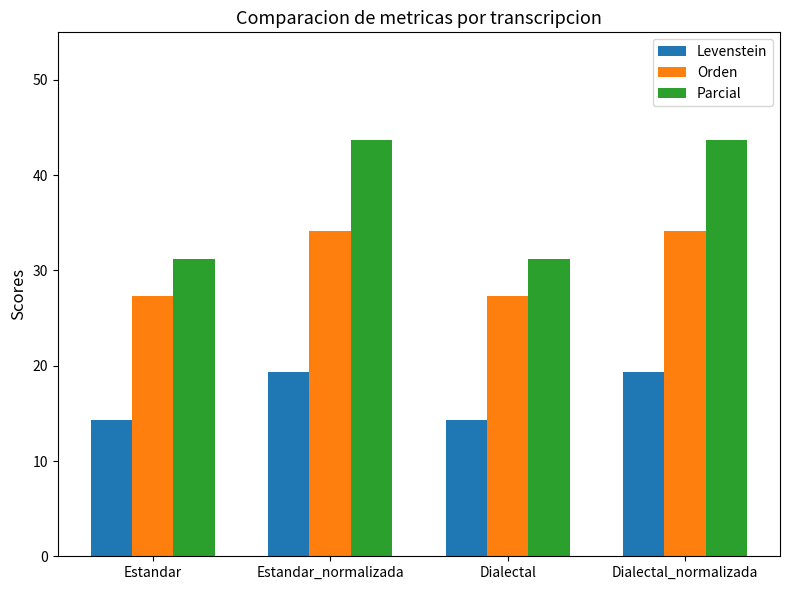

What is the highest value of the Parcial series?

43.8